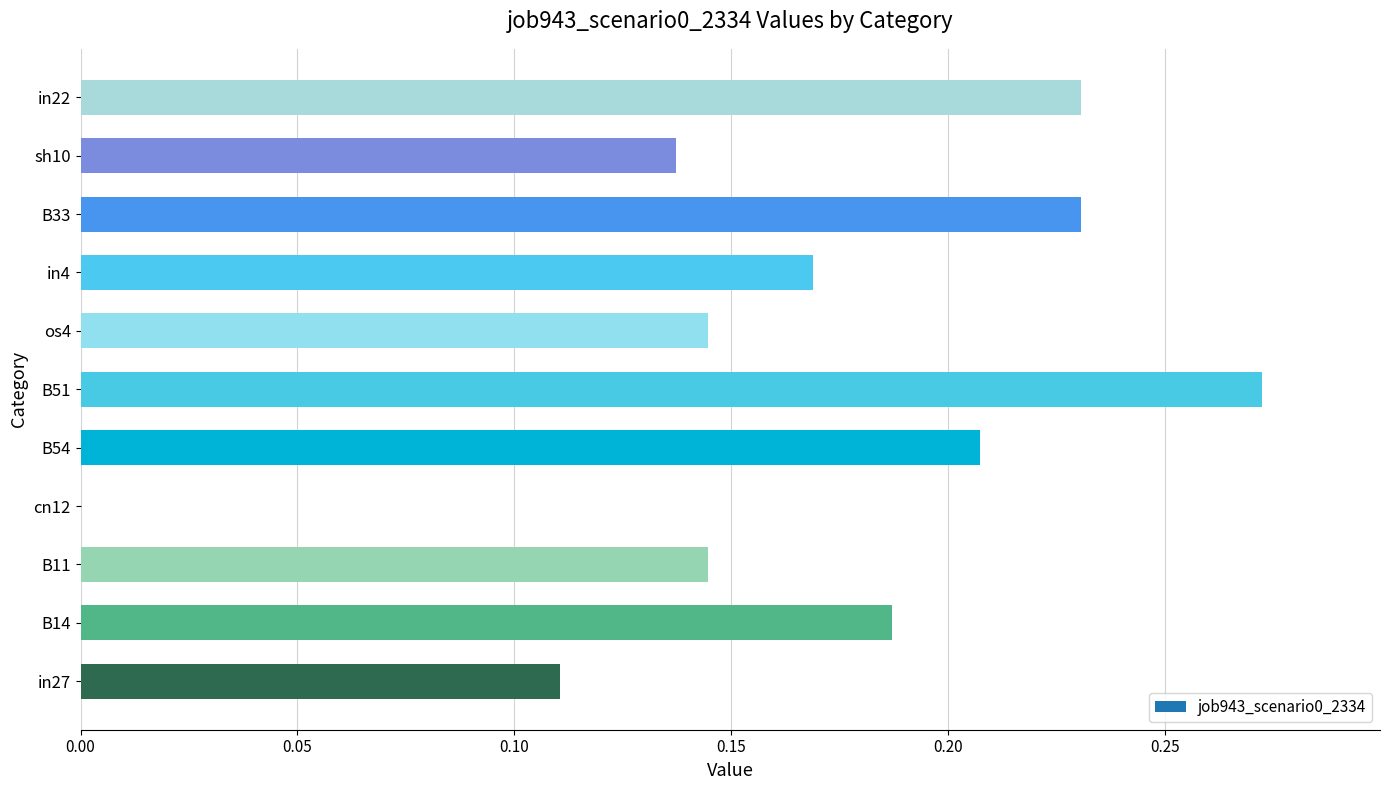

True or false: the data shows 0.4 at B51.

False